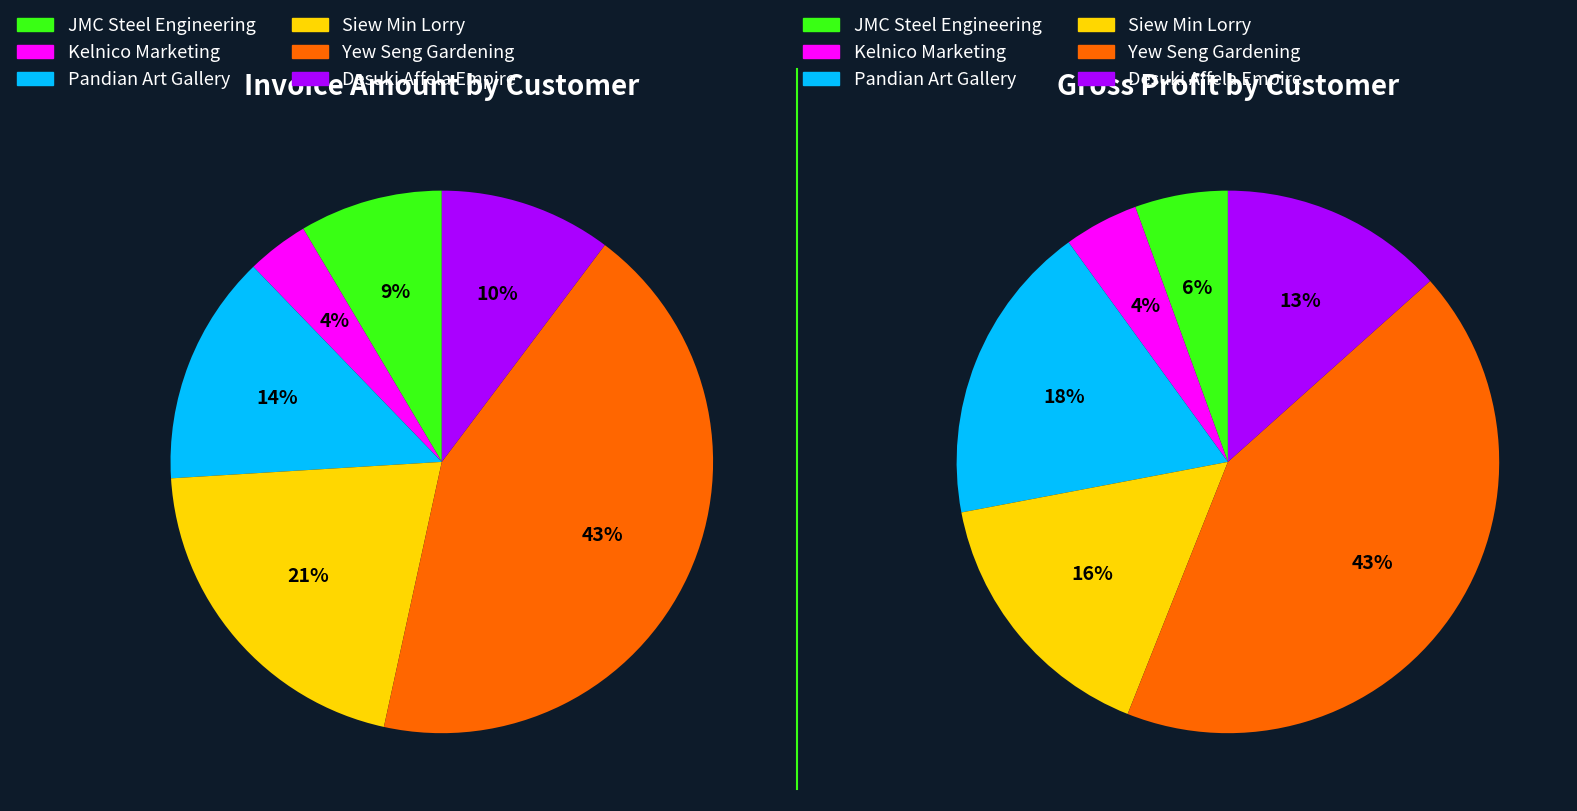

At JMC Steel Engineering, list the series in order from smallest to largest.

Sum of Gross Profit, Sum of Invoice Amount